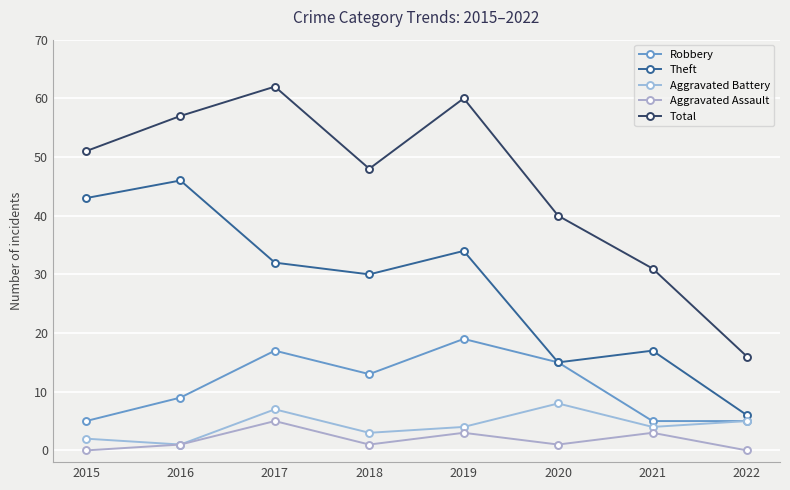

How many data points does each series have?

8